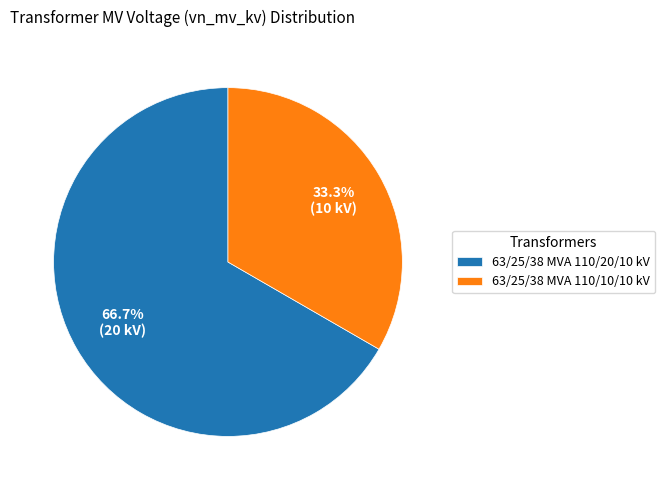

How many segments does this pie chart have?

2